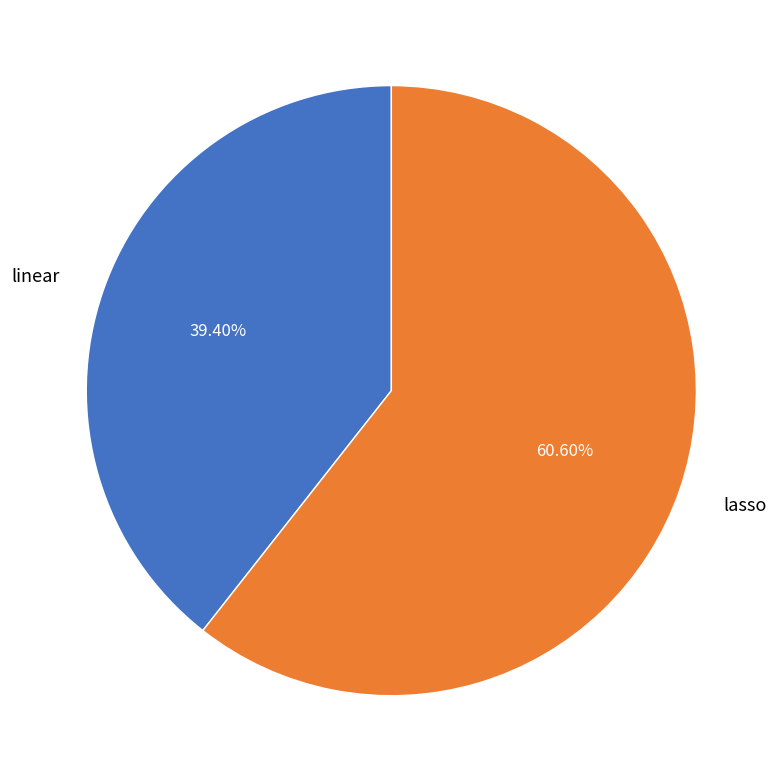

Which category accounts for the majority?

lasso